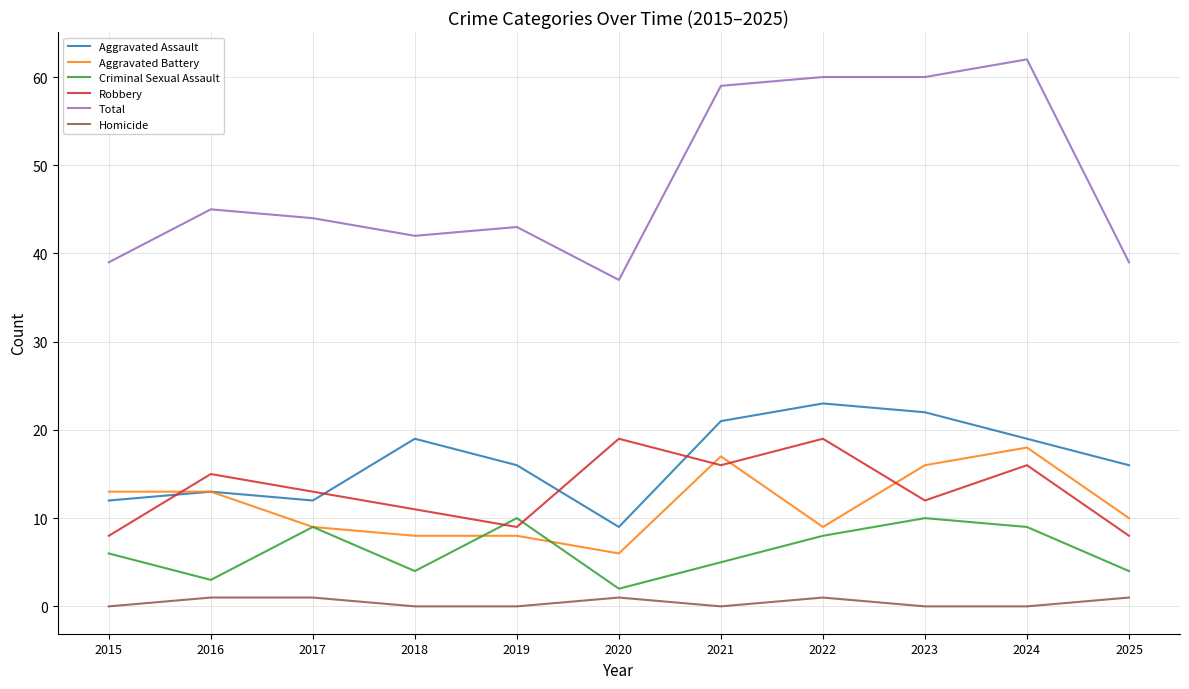

What is the difference between the highest and lowest values at 2018?

42